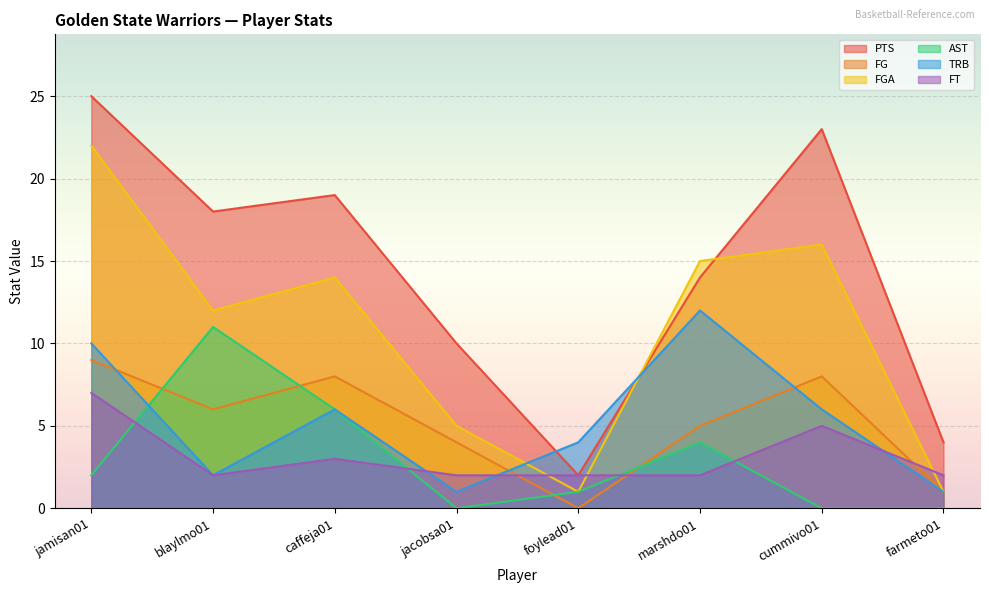

What position from the right is cummivo01?

2